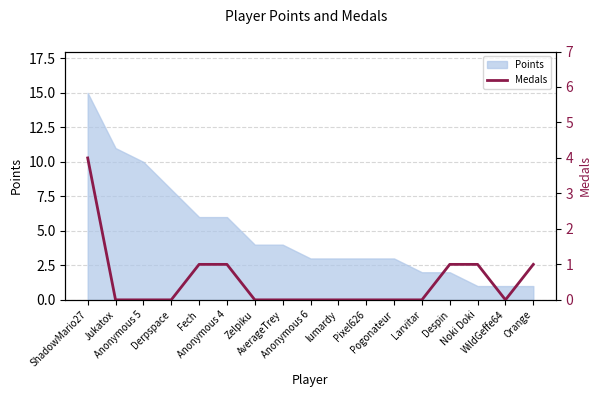

Which category has the lowest value across all series?

Jukatox